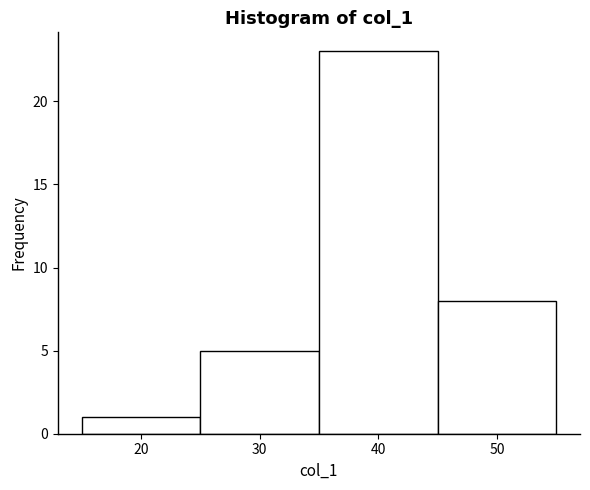

Reading left to right, transcribe this chart: for each bar, give the range it covers on the x-axis and its height. The values are not printed on the chart, so give them approximately, as read against the axis.

15 to 25: 1
25 to 35: 5
35 to 45: 23
45 to 55: 8